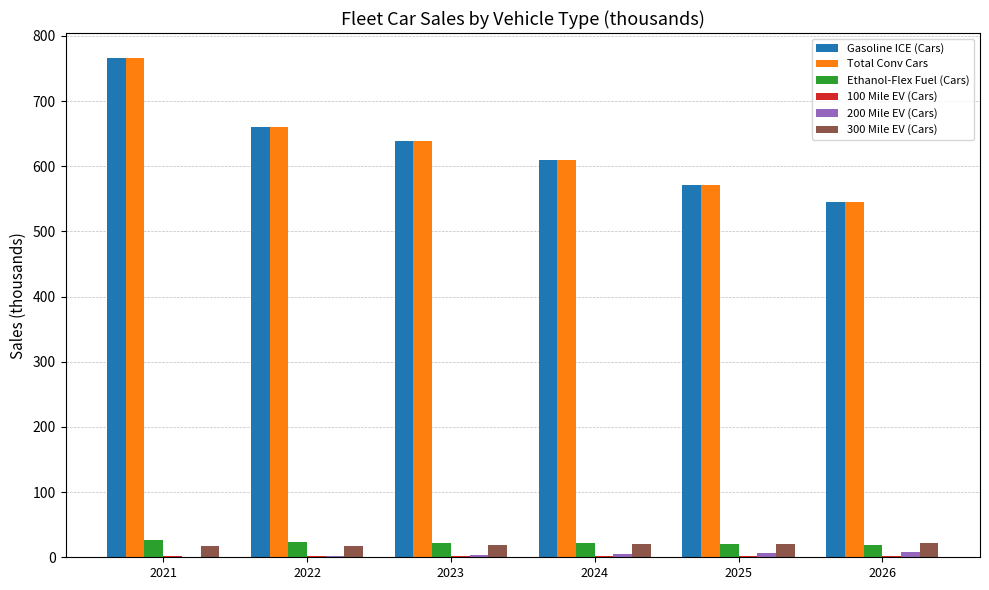

At which category is the sum across all series the highest?

2021